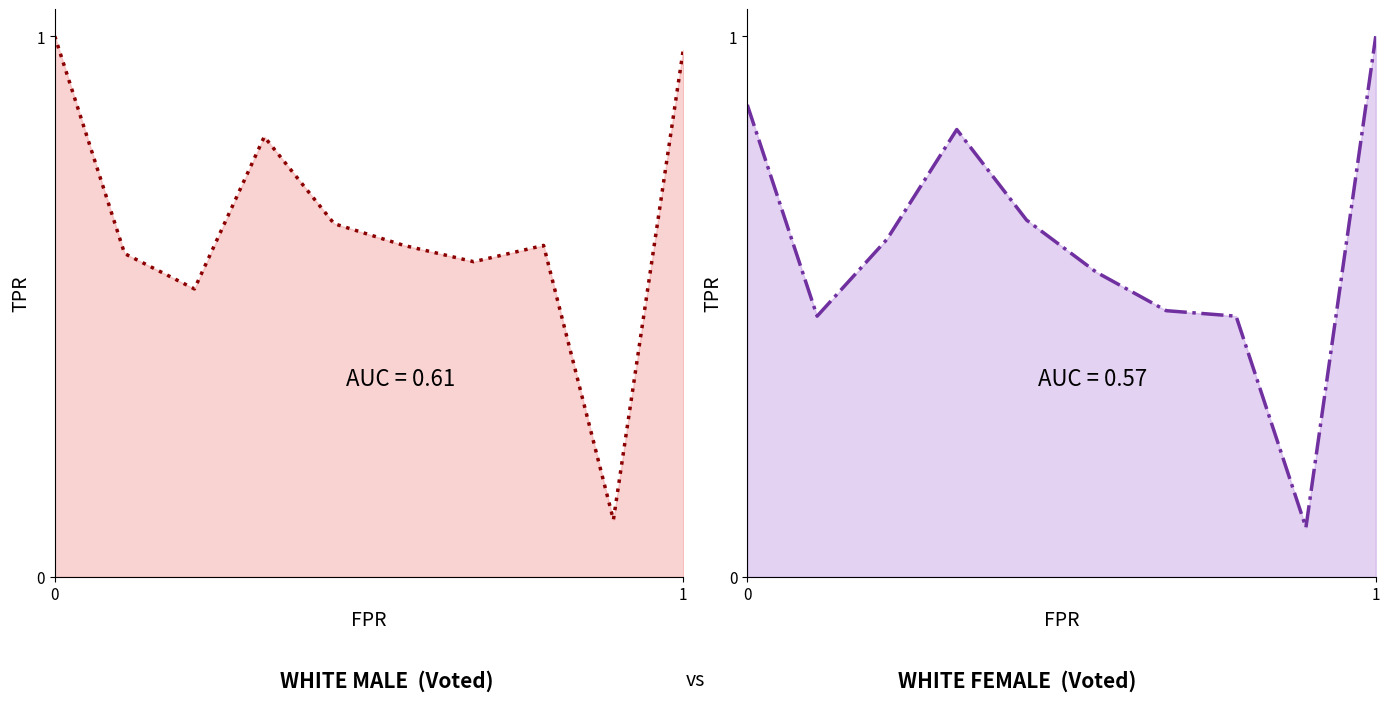

What is the greatest value displayed?

1.0